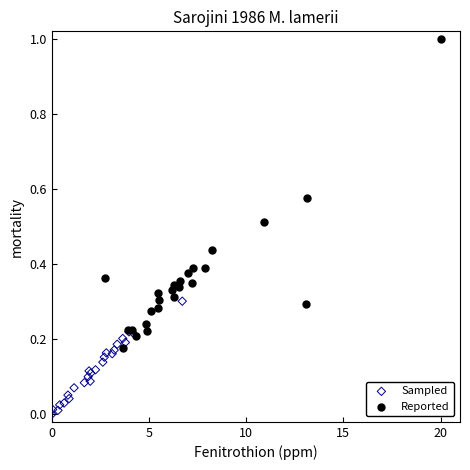

Which series contains the lowest Y value?

Sampled